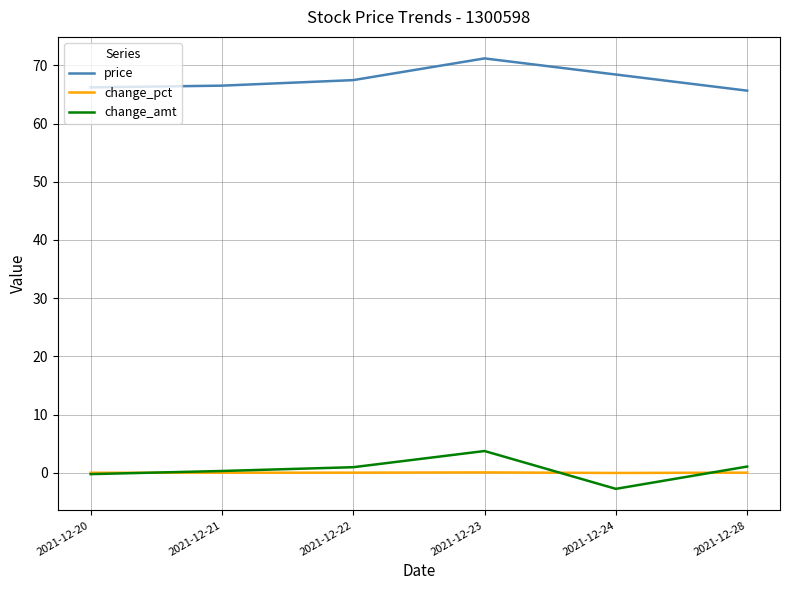

What are all the series names shown in the legend?

price, change_pct, change_amt